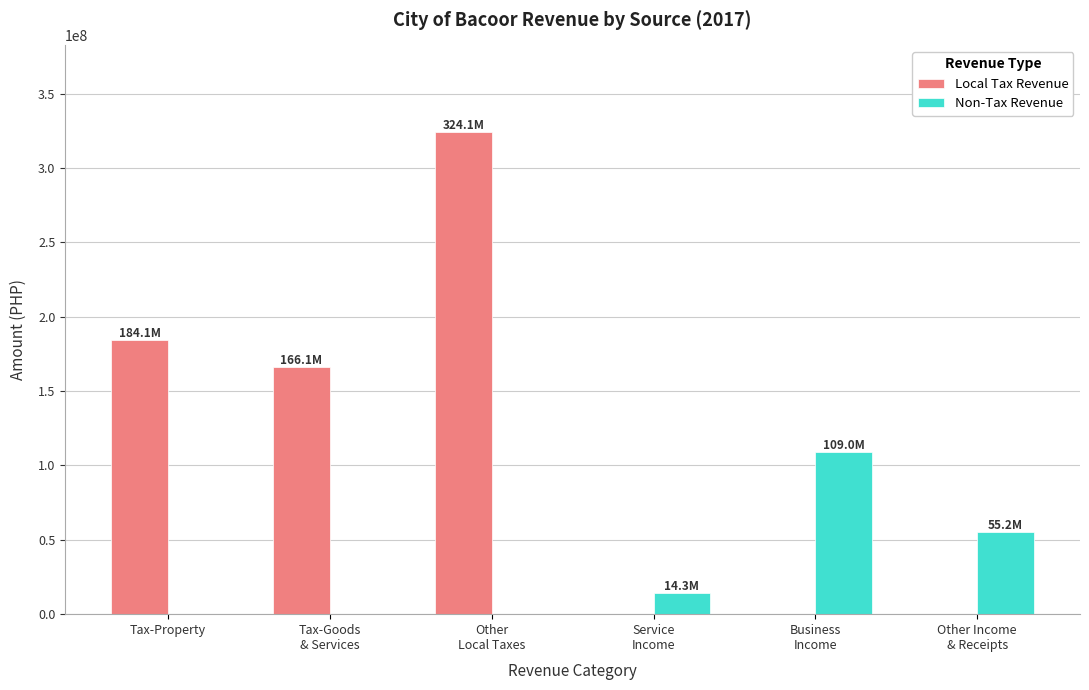

What is the greatest value displayed?

324086794.8